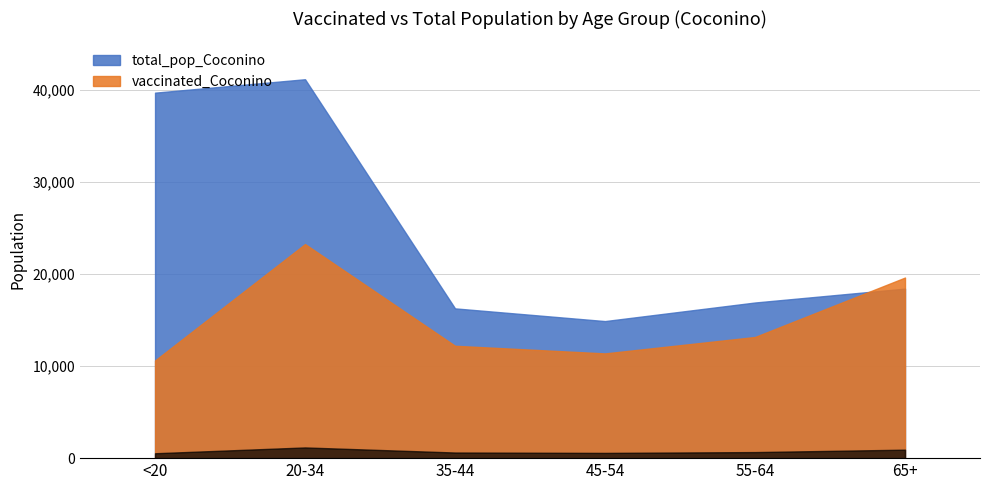

Which series has the widest spread of values?

total_pop_Coconino